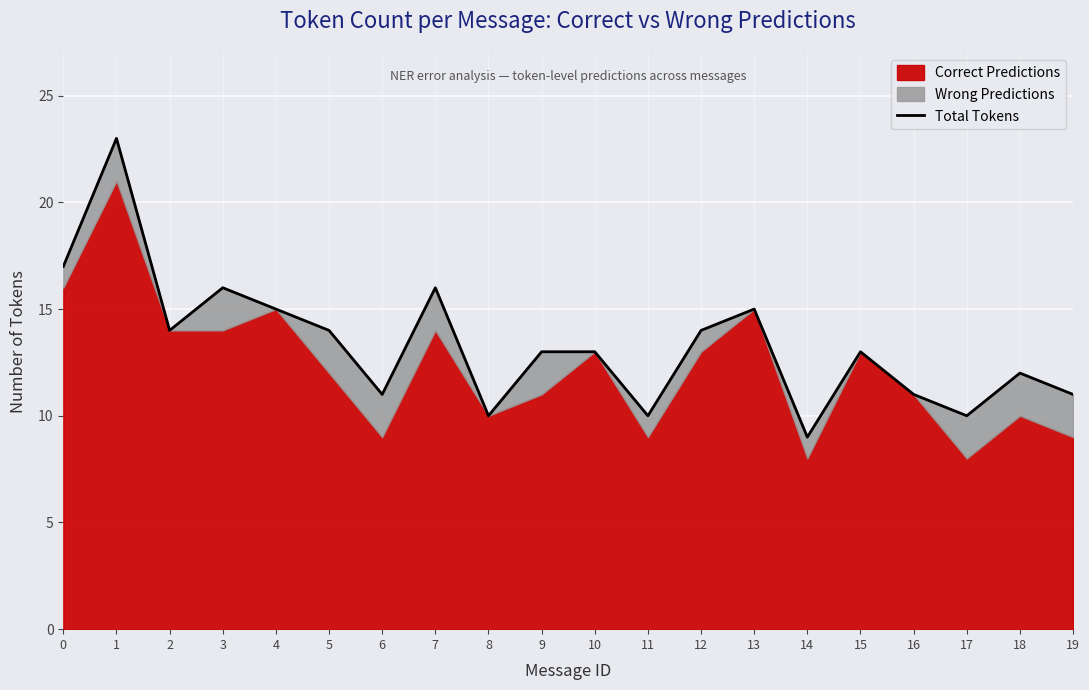

What is the smallest value displayed?

9